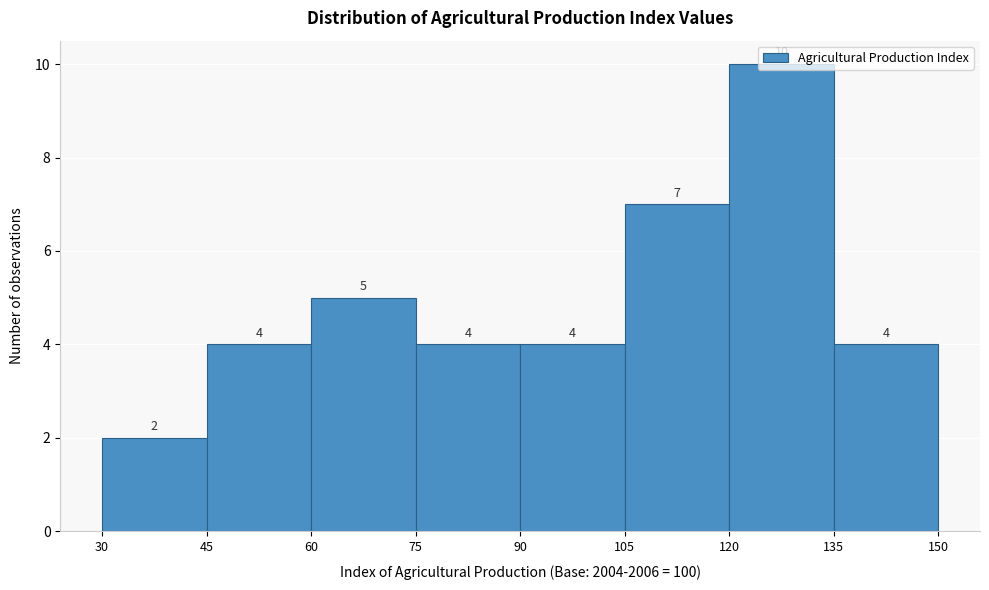

Reading left to right, transcribe this chart: for each bar, give the range it covers on the x-axis and its height.

30 to 45: 2
45 to 60: 4
60 to 75: 5
75 to 90: 4
90 to 105: 4
105 to 120: 7
120 to 135: 10
135 to 150: 4